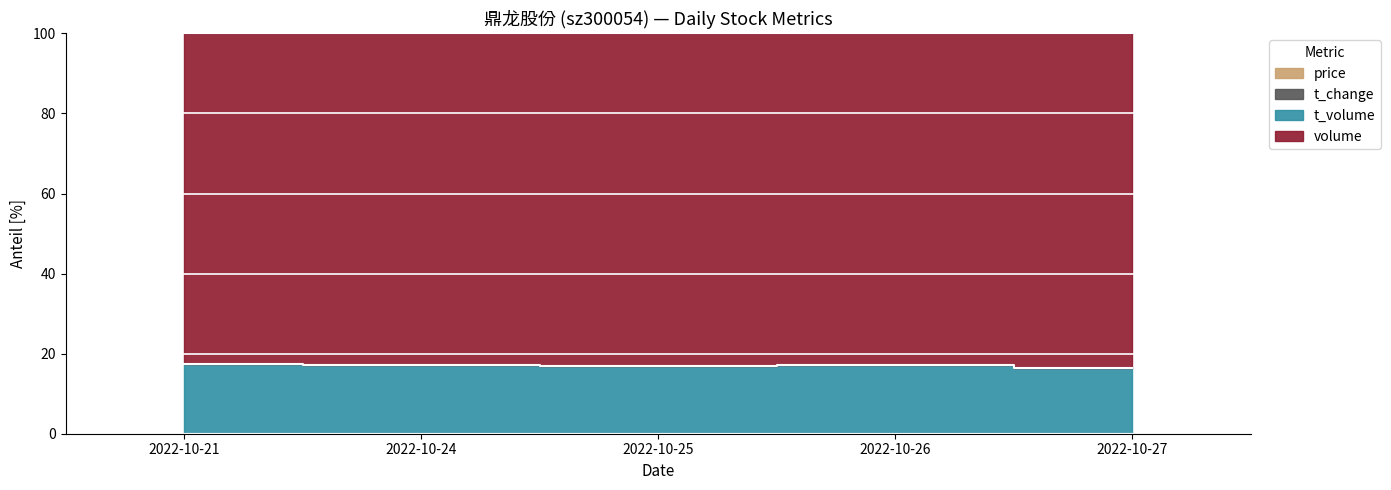

The price series shows 17.2 at 2022-10-26. True or false?

True